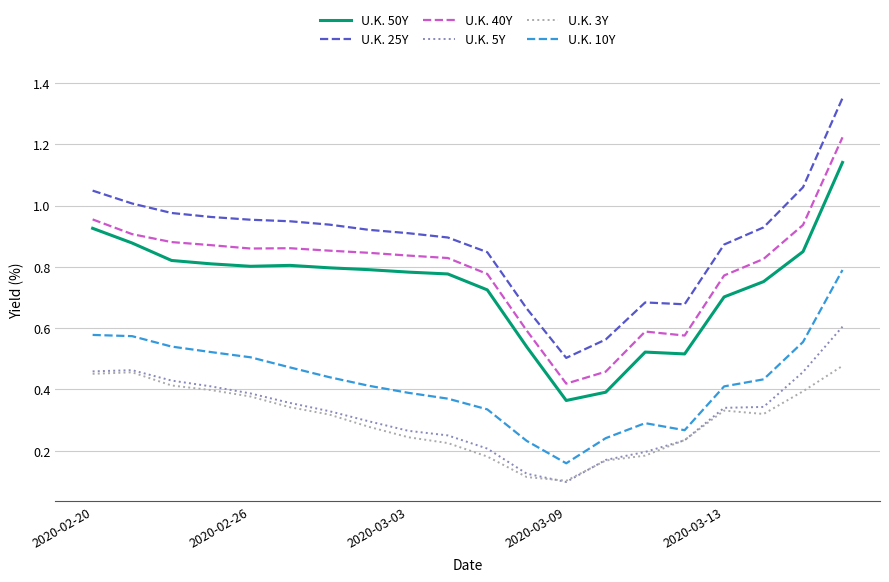

What is the sum of all U.K. 40Y values?

15.9